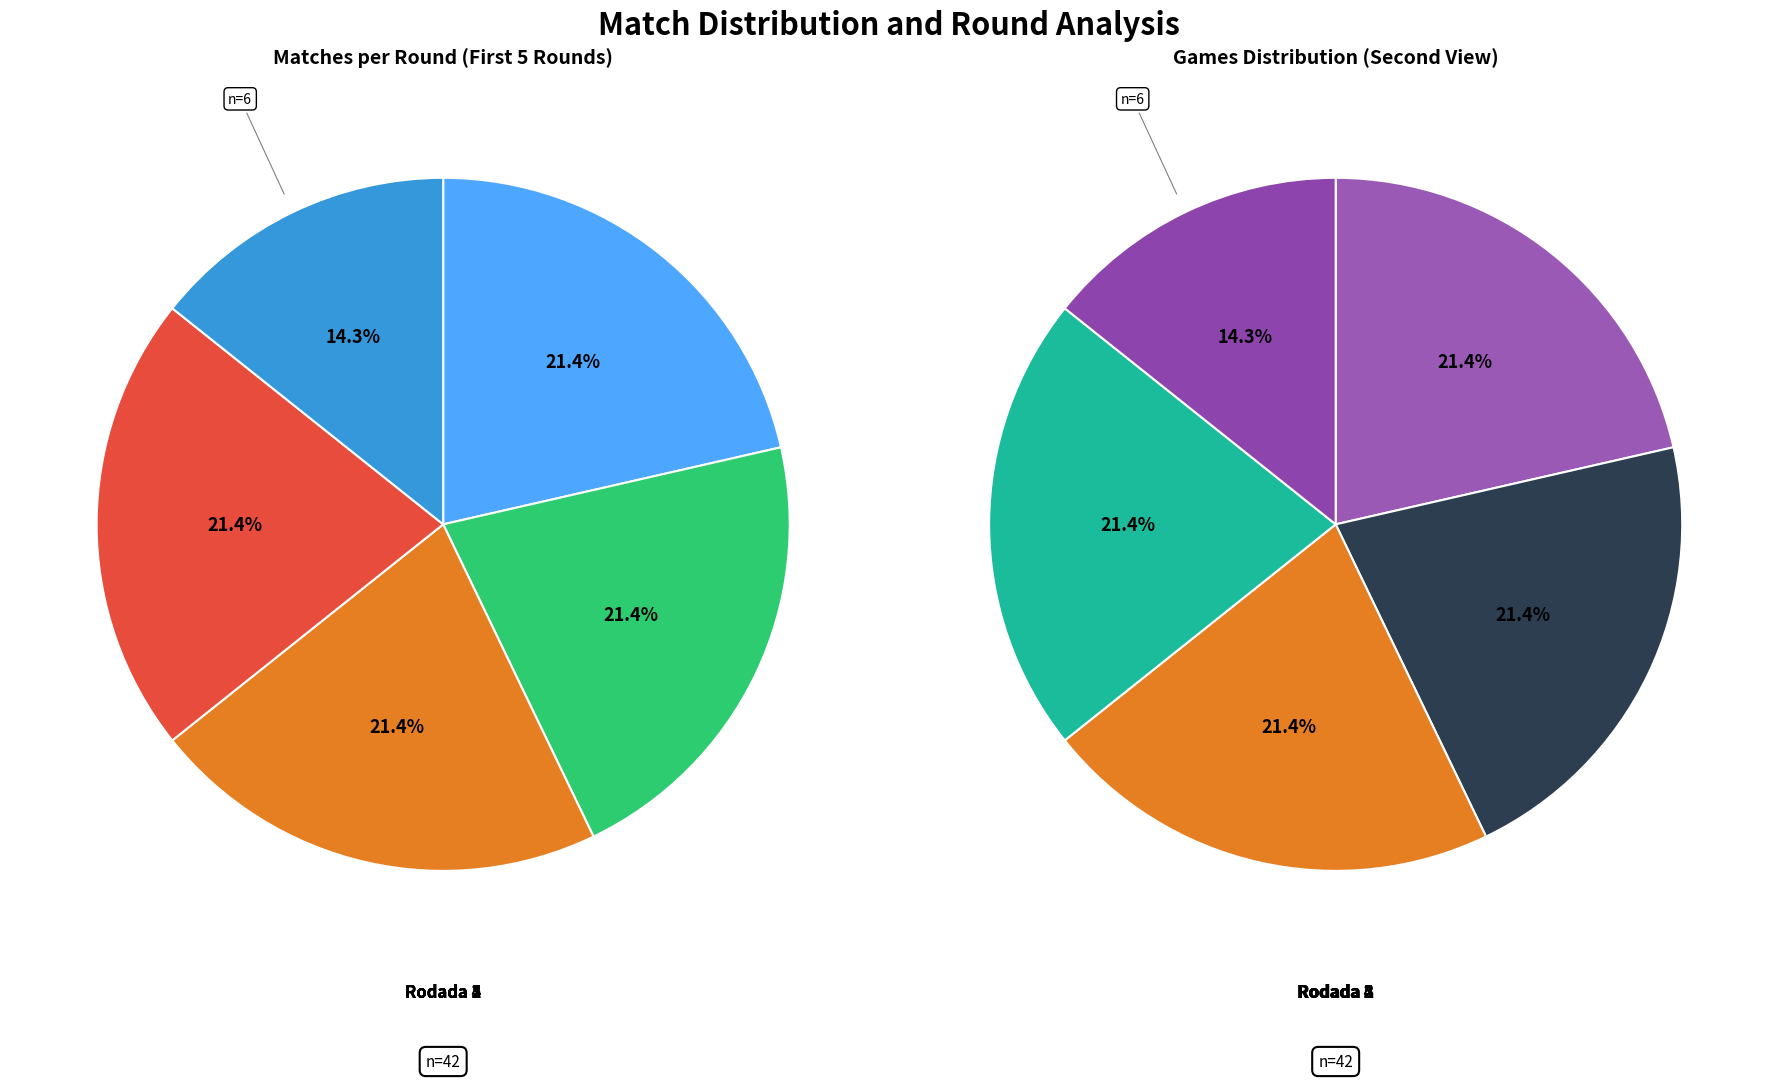

To the nearest percent, what is the difference between the largest and smallest slice percentages?

7%